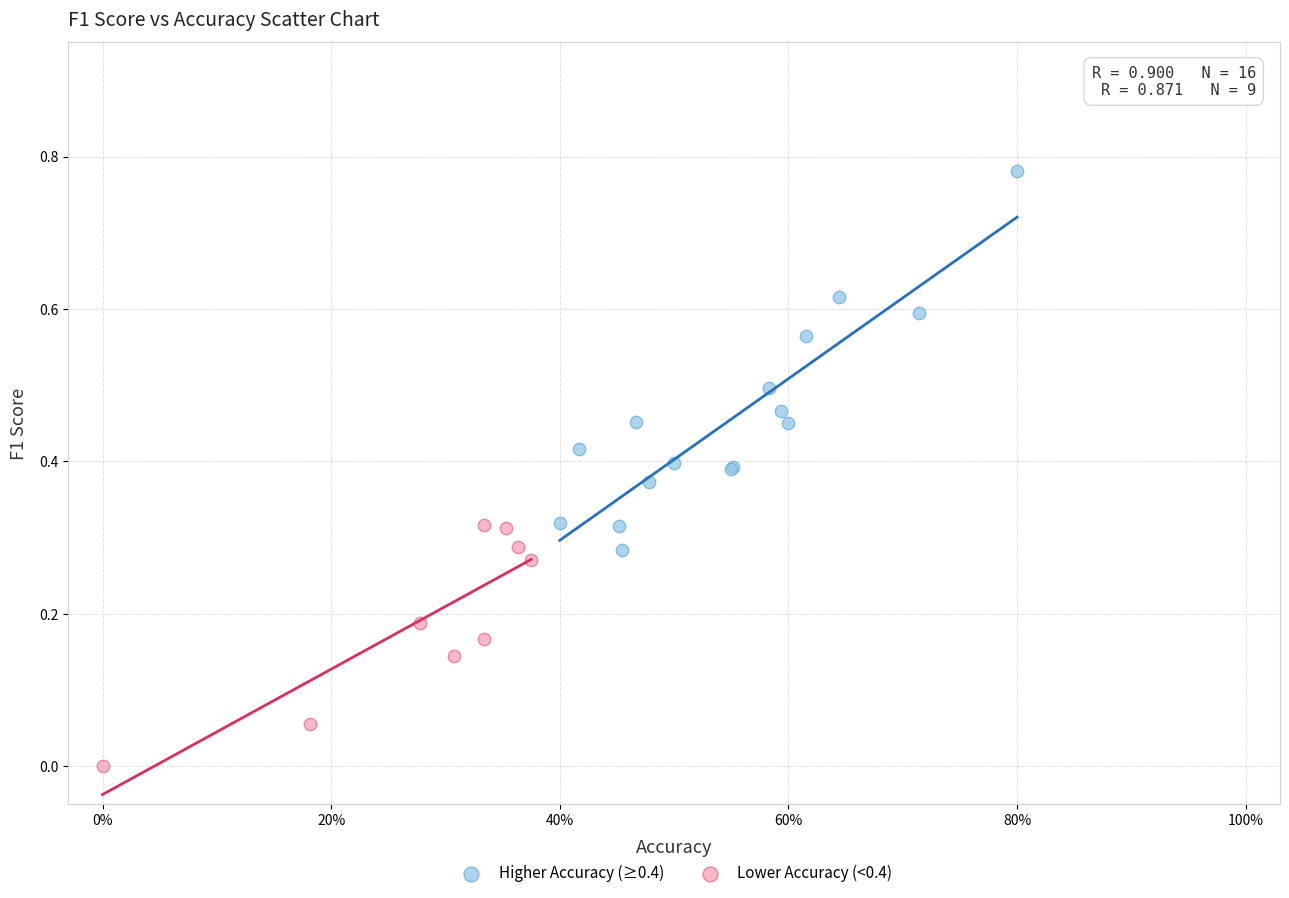

Which series has the largest Y range (max minus min)?

Higher Accuracy (≥0.4)